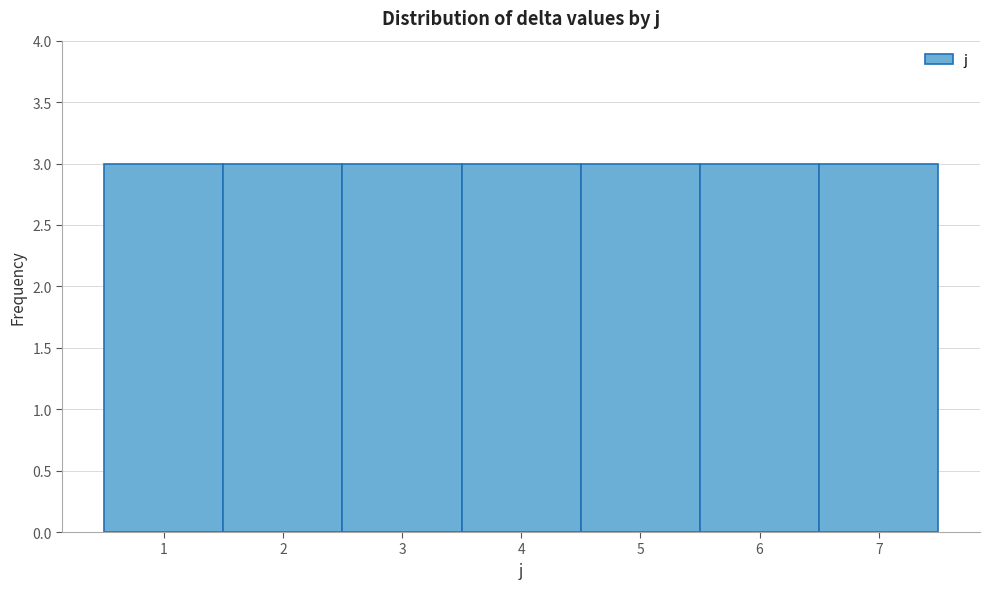

Reading left to right, list every bar in this chart as the range it spans on the x-axis followed by its height. The values are not printed on the chart, so give them approximately, as read against the axis.

0.5 to 1.5: 3
1.5 to 2.5: 3
2.5 to 3.5: 3
3.5 to 4.5: 3
4.5 to 5.5: 3
5.5 to 6.5: 3
6.5 to 7.5: 3